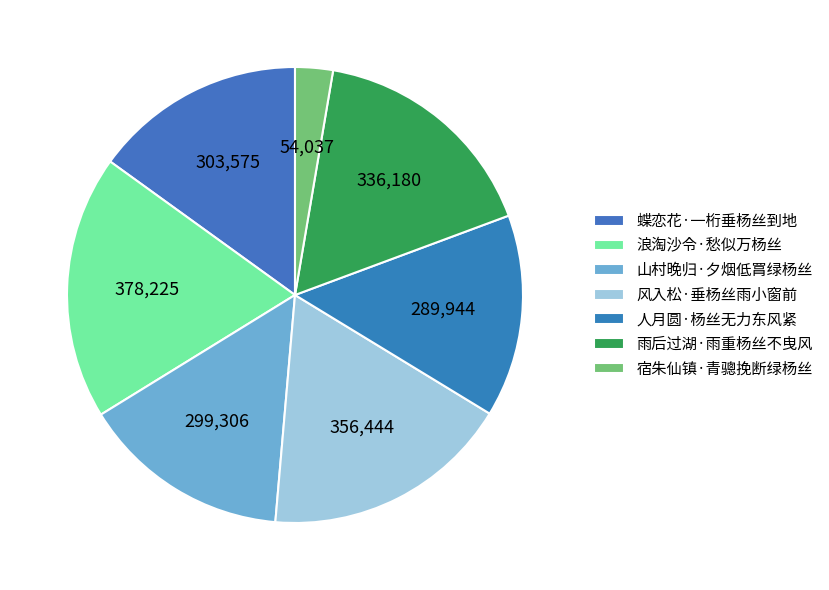

How many segments does this pie chart have?

7